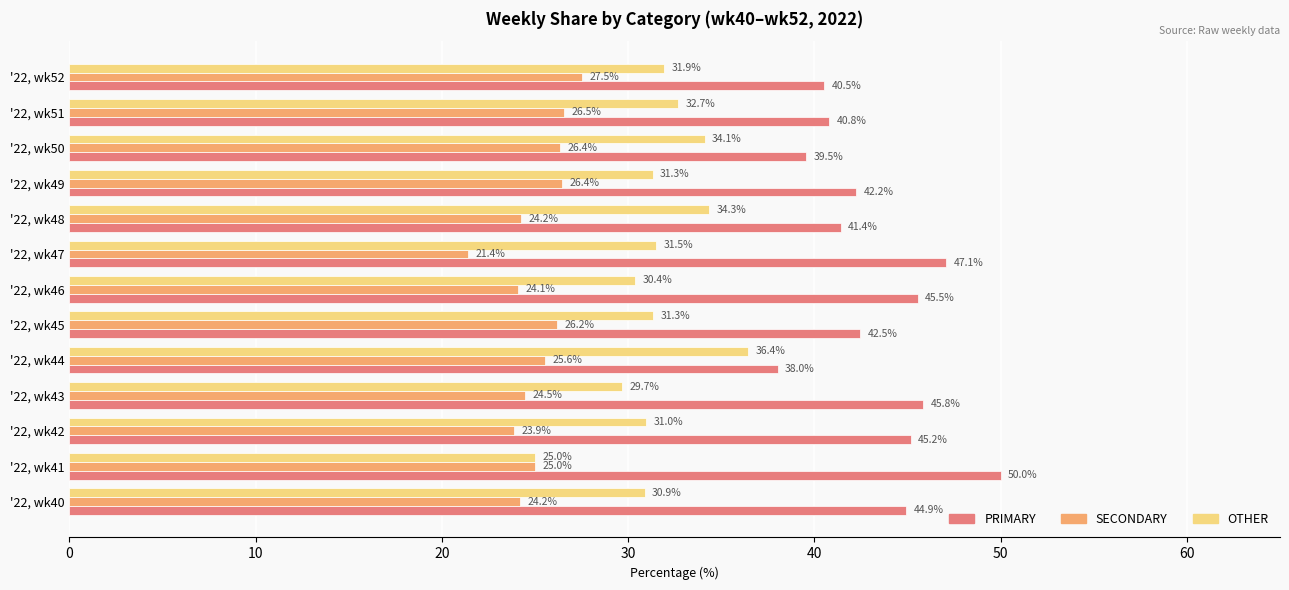

Where is PRIMARY nearest to the value 44?

'22, wk40